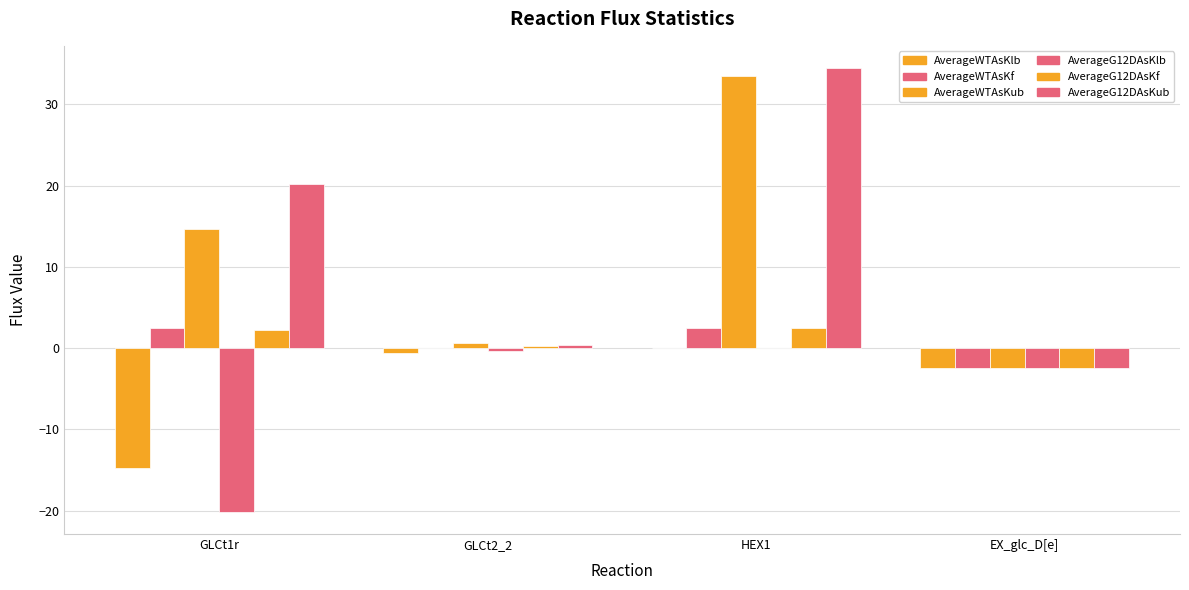

Count the number of categories in the chart.

4